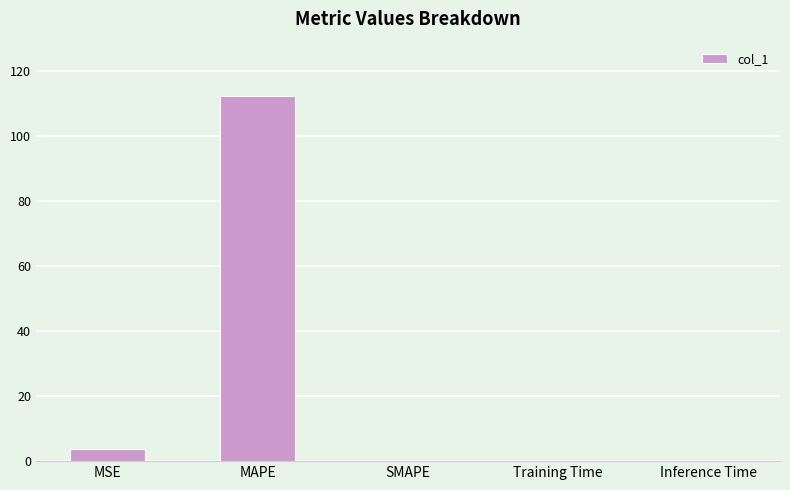

What is the average value?

23.2